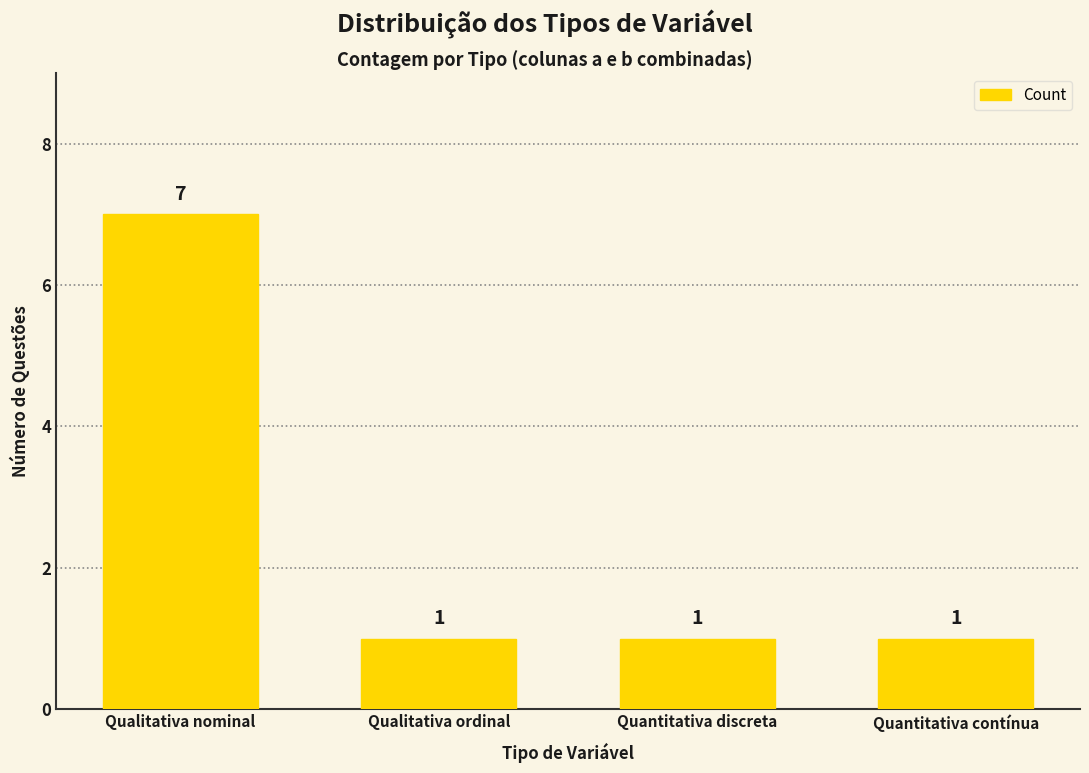

What is the maximum value shown in the chart?

7